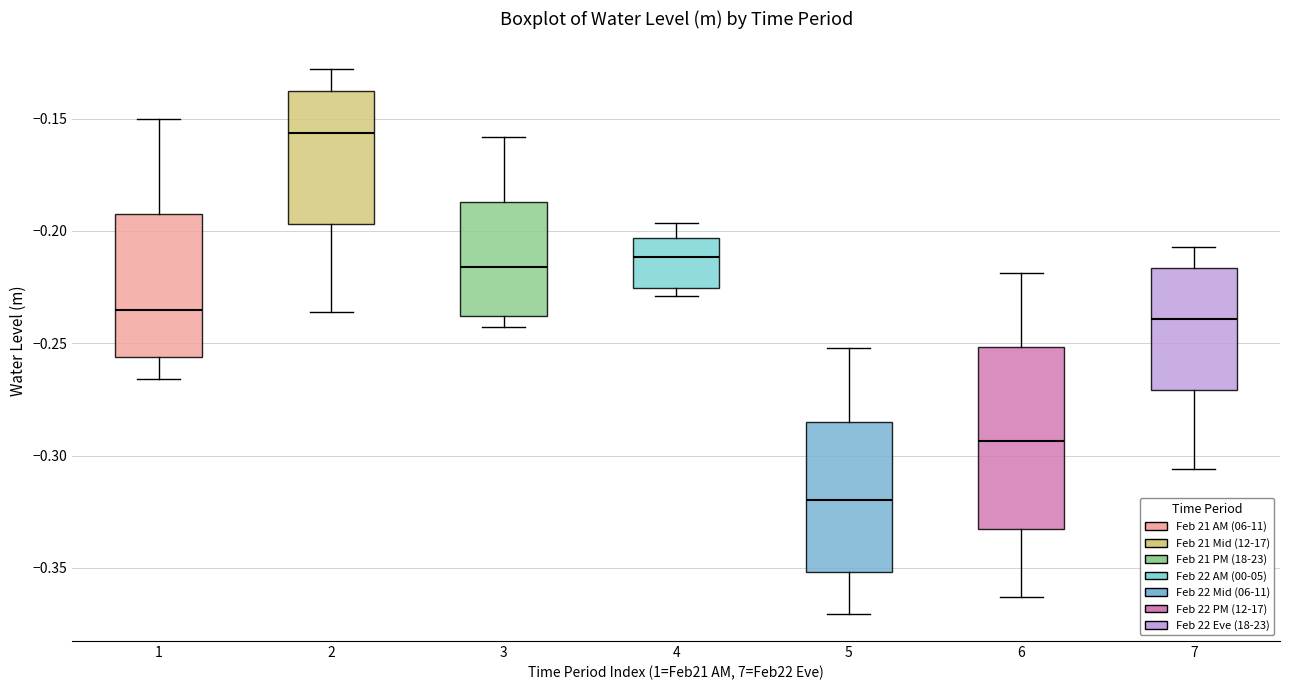

Comparing the boxes themselves (not the whiskers), which one is the tallest?

6